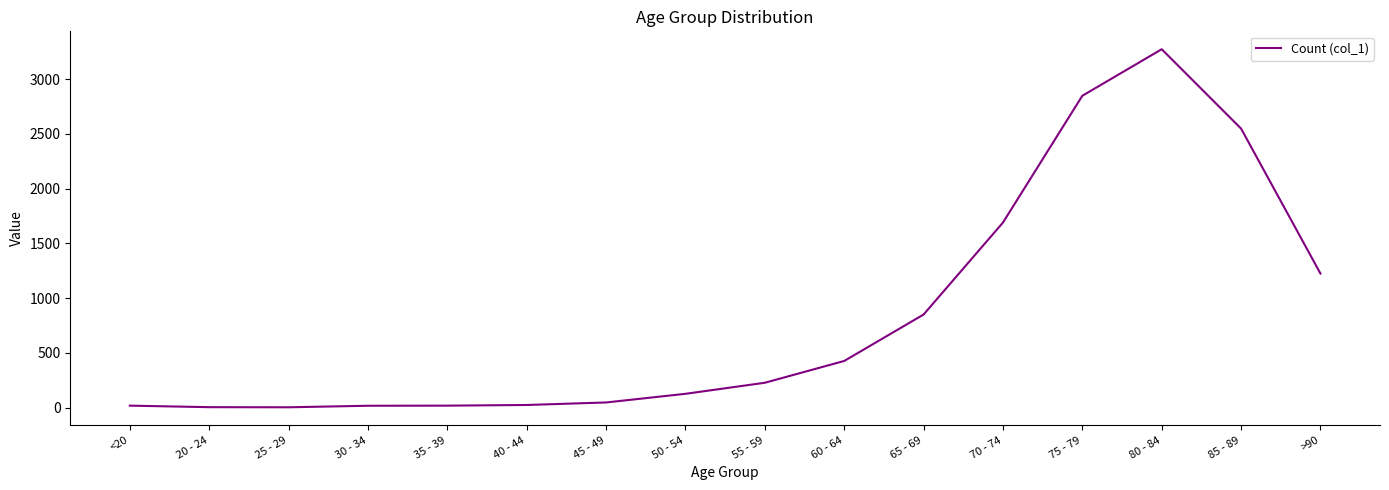

What is the change in value from 55 - 59 to 70 - 74?

+1463